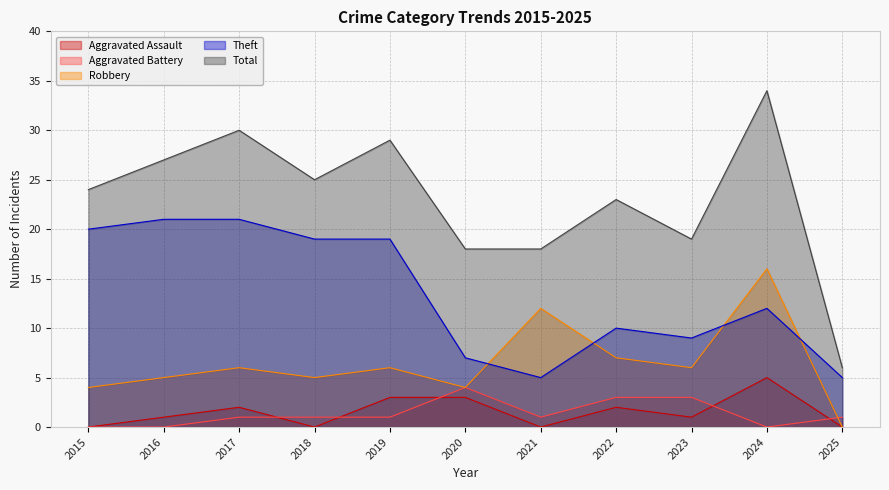

Between 2016 and 2020, which series saw the biggest shift?

Theft